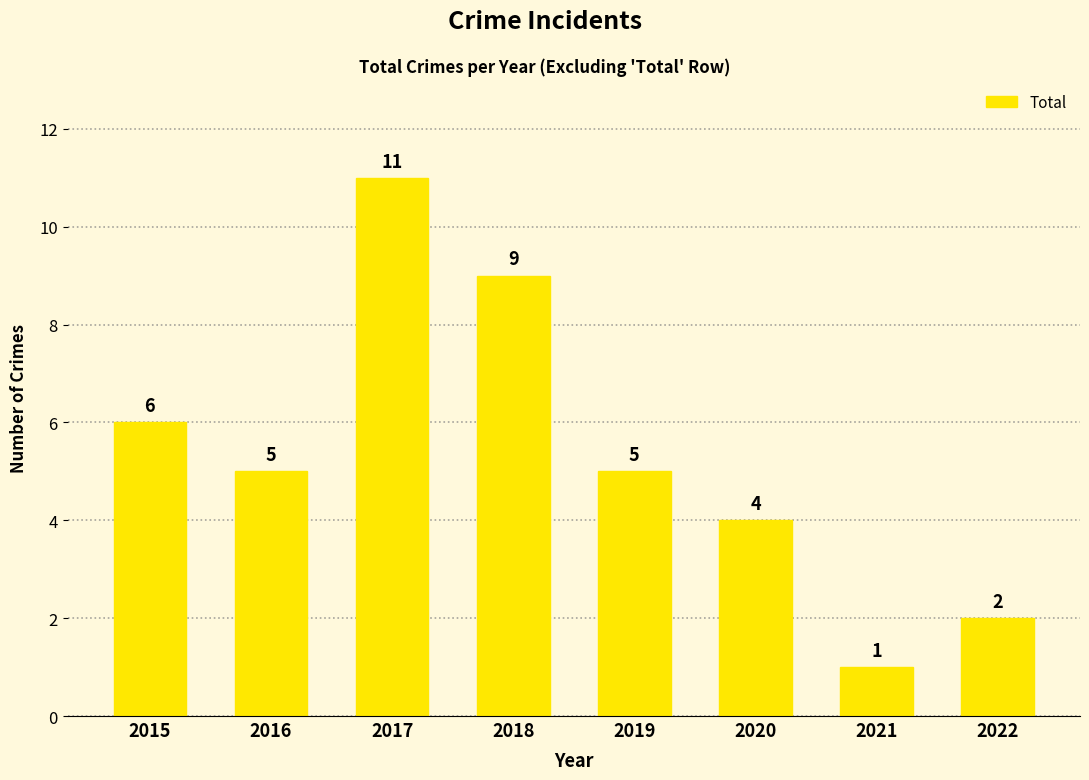

Reading left to right, what are all the values shown in this chart?

2015=6	2016=5	2017=11	2018=9	2019=5	2020=4	2021=1	2022=2